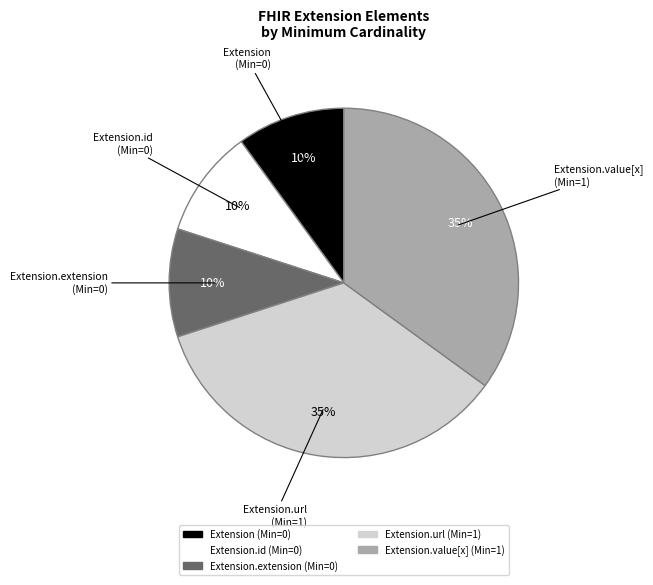

Is there a majority slice in this chart?

No